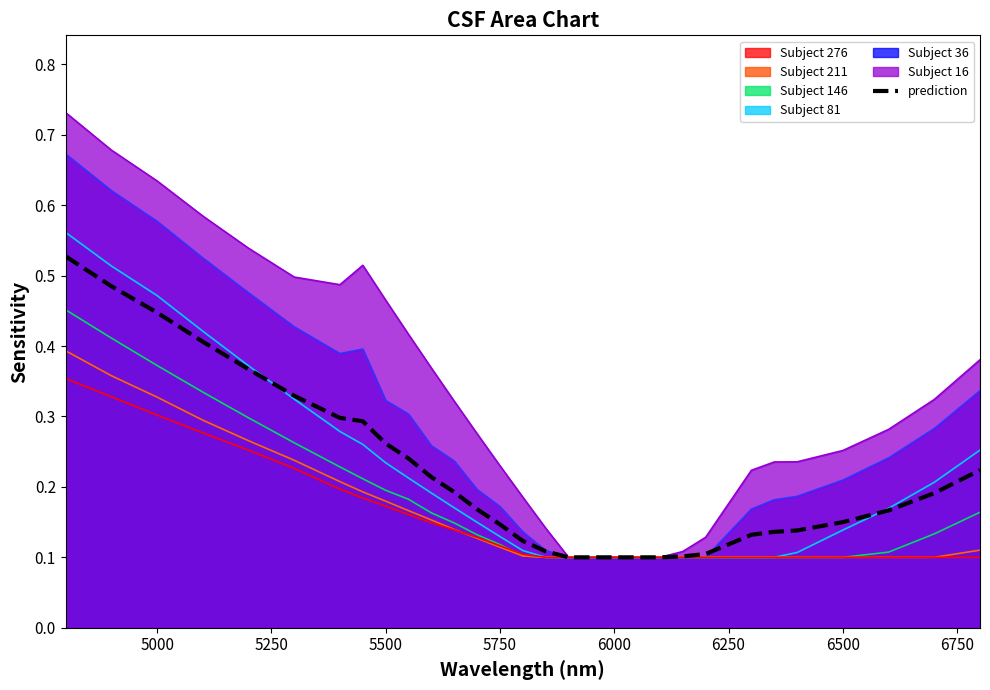

Rank the series by their maximum value, from highest to lowest.

Subject 16, Subject 36, Subject 81, prediction, Subject 146, Subject 211, Subject 276